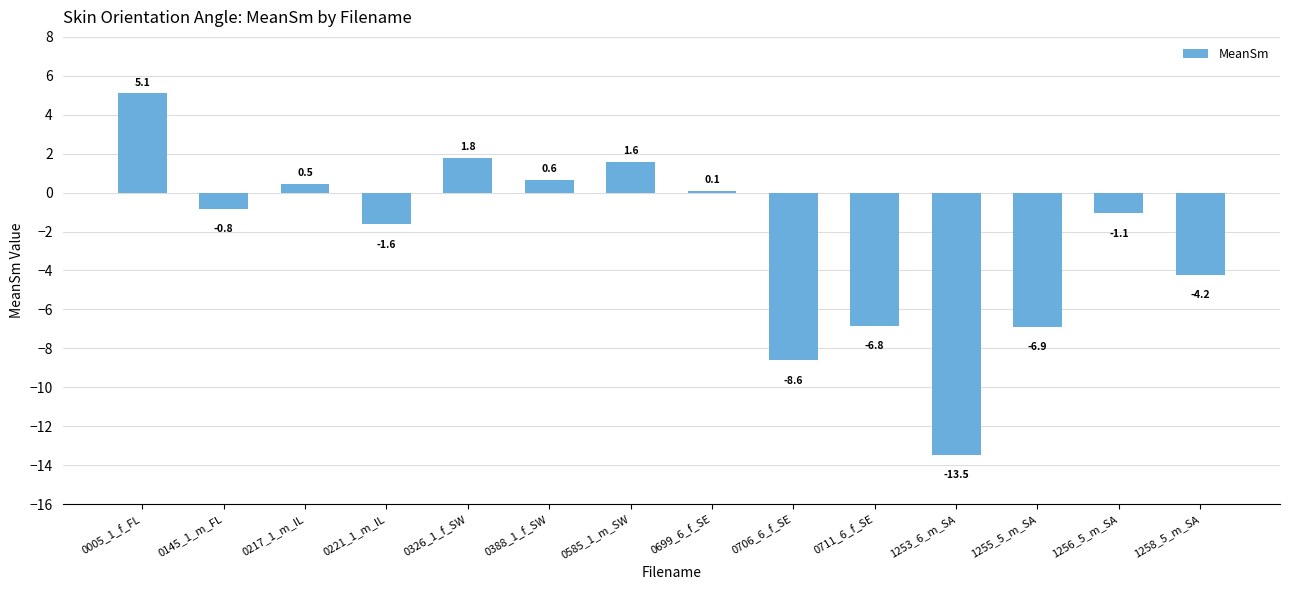

What is the difference between the maximum and minimum values?

18.6